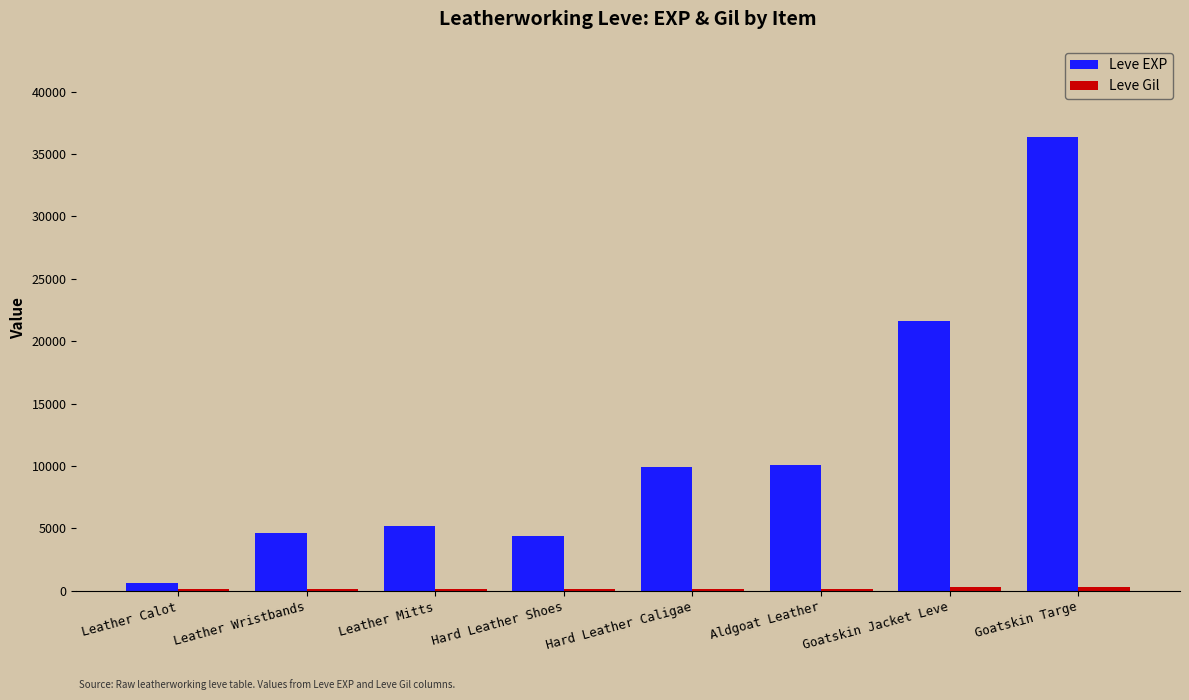

Between Leather Calot and Hard Leather Shoes, which series saw the biggest shift?

Leve EXP